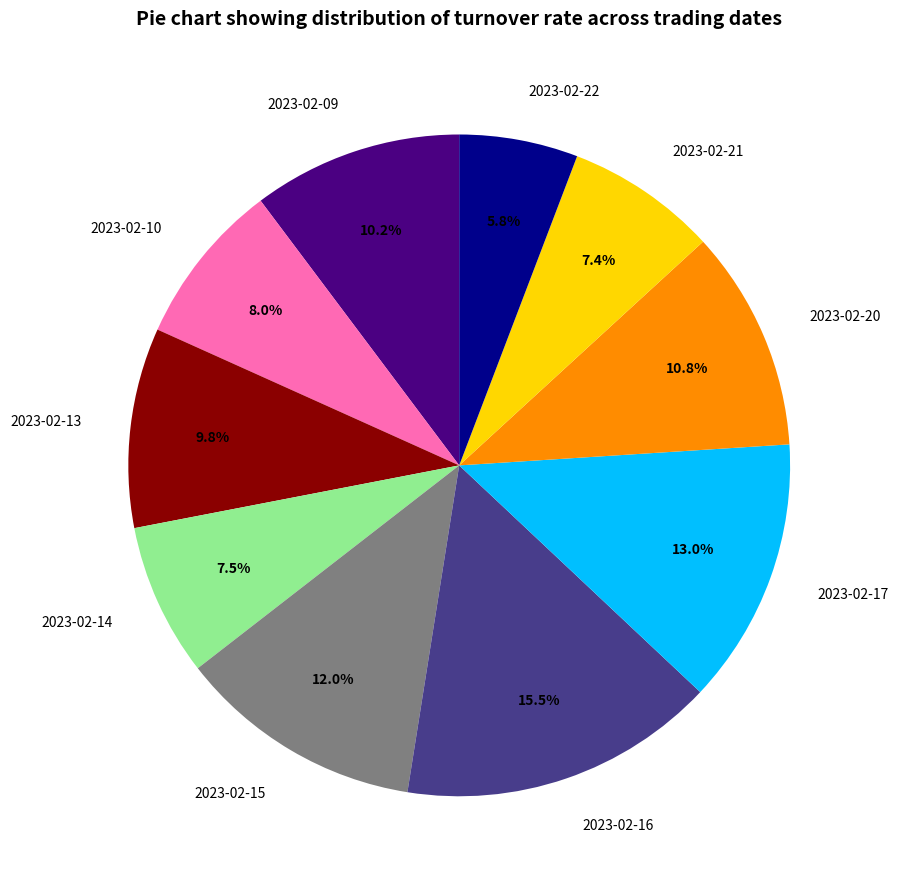

How many slices are in this pie chart?

10